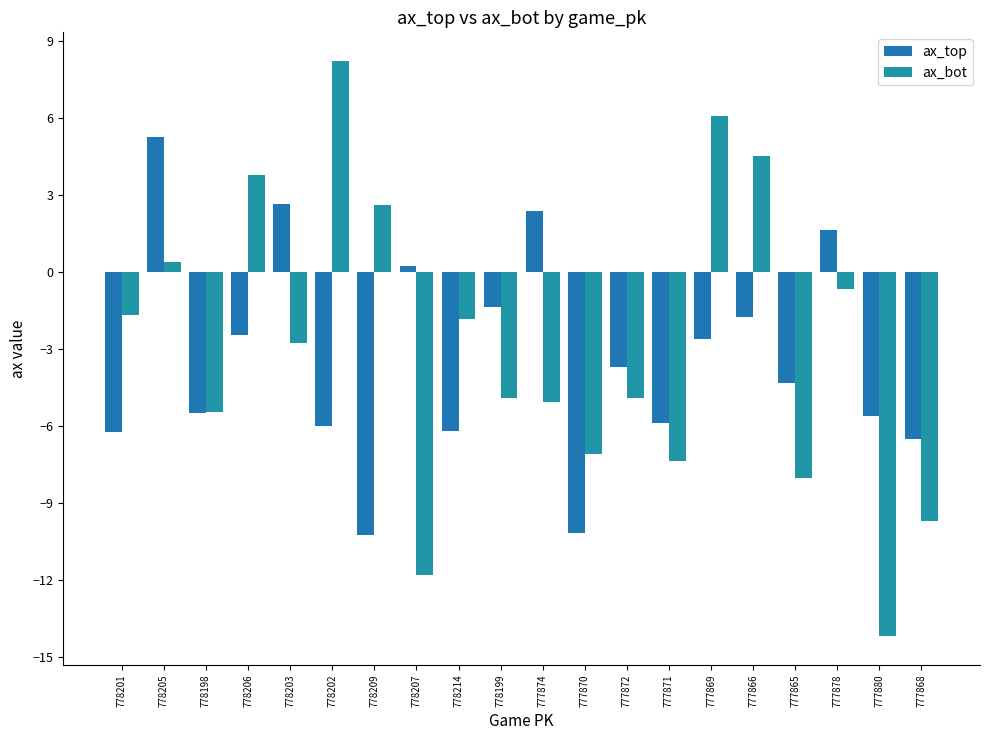

What is the sum of the ax_top values at 777874 and 778214?

-3.8